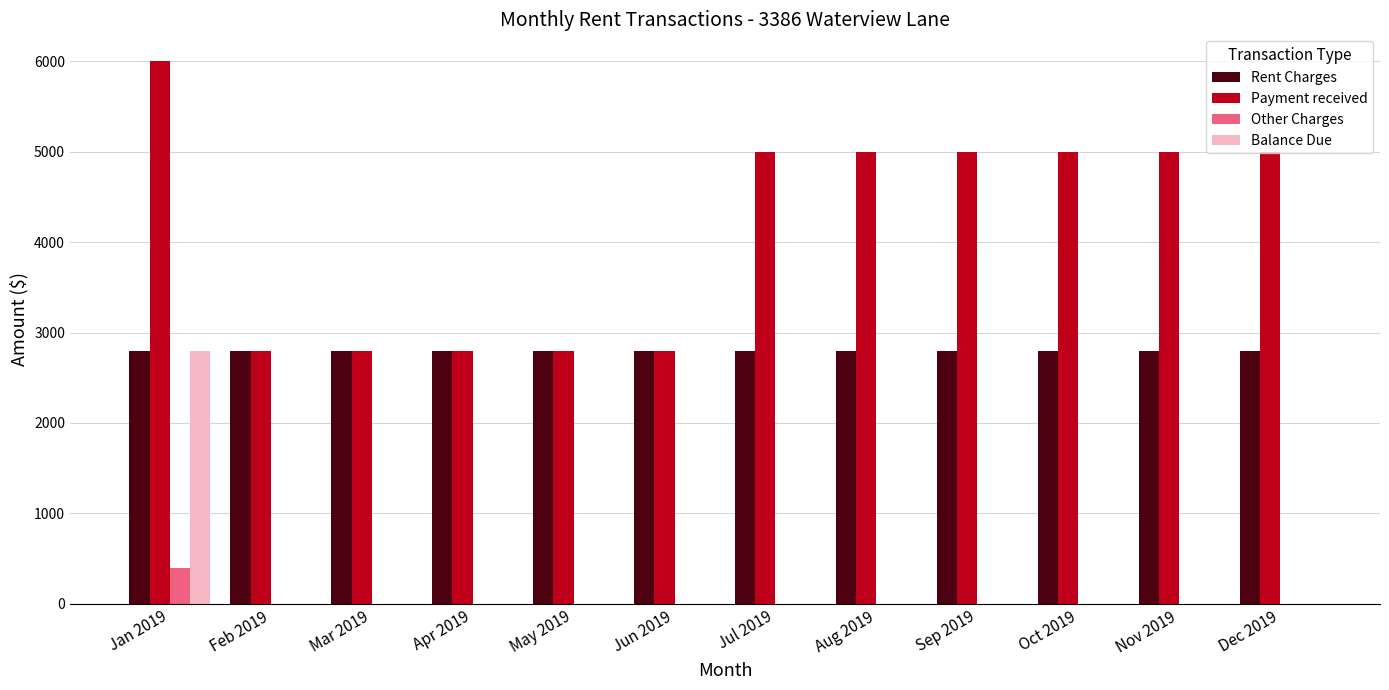

What is the sum of the Rent Charges values at Nov 2019 and Aug 2019?

5600